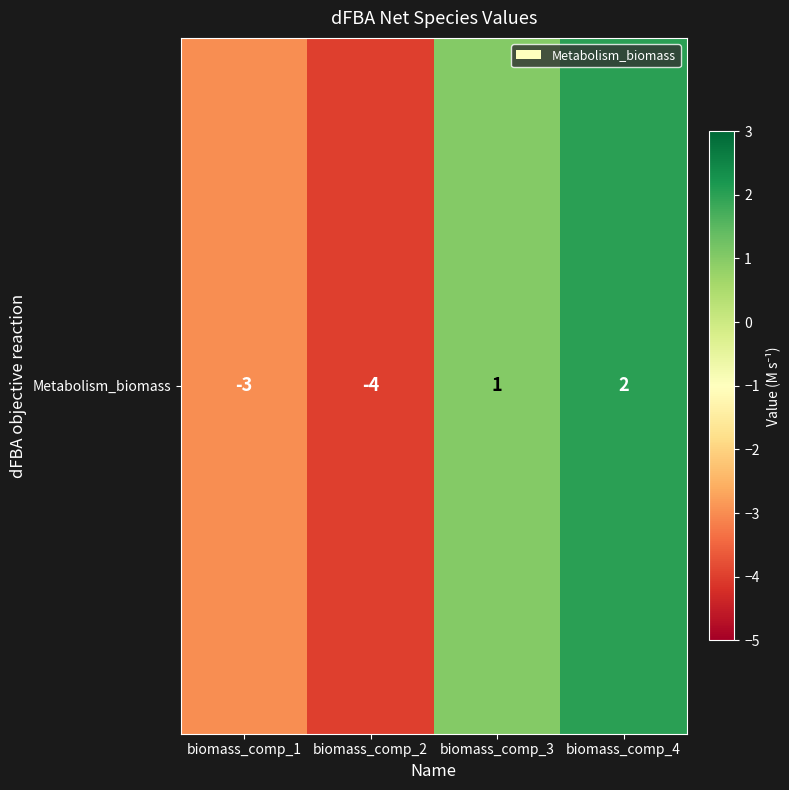

What is the maximum value shown in the chart?

2